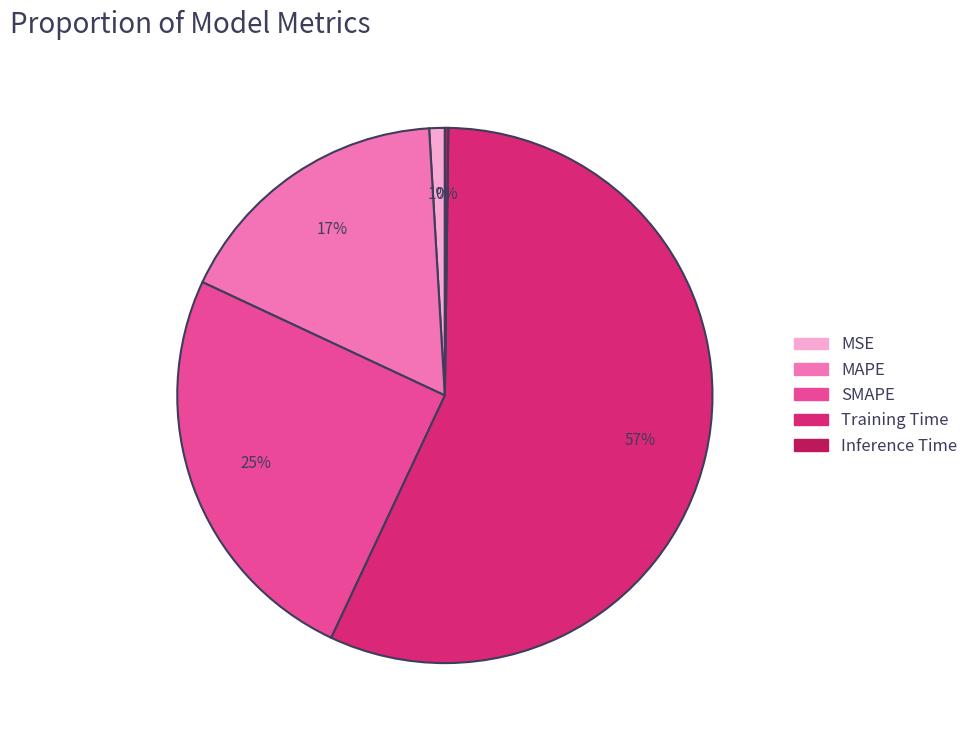

What is the majority slice?

Training Time